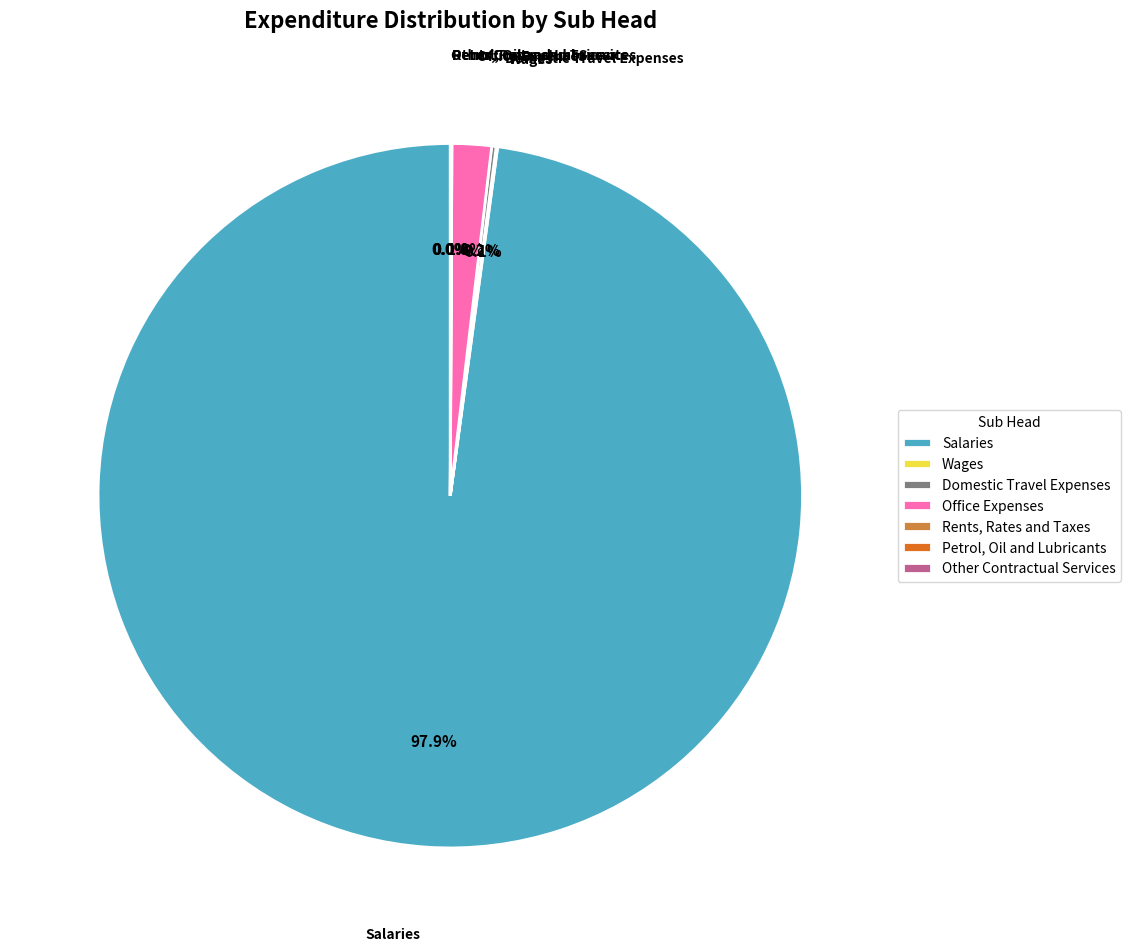

What is the largest slice in the pie chart?

Salaries